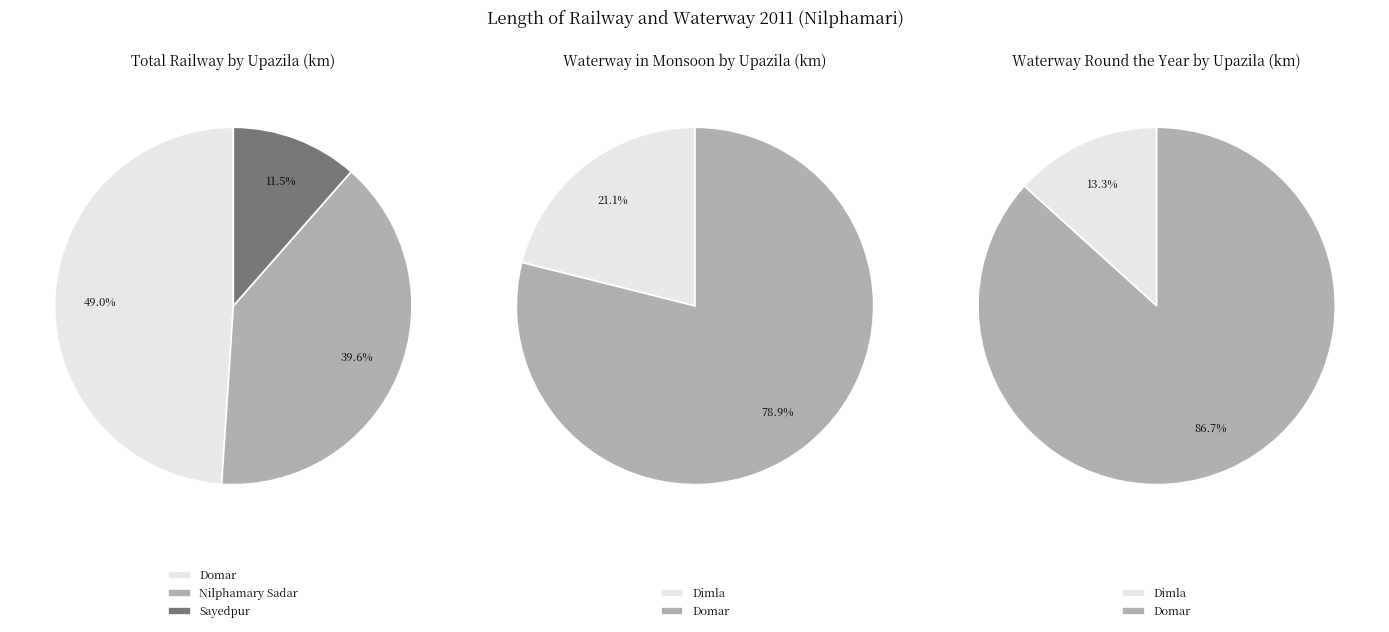

Is it true that Jaldhaka is 1% of the pie?

False